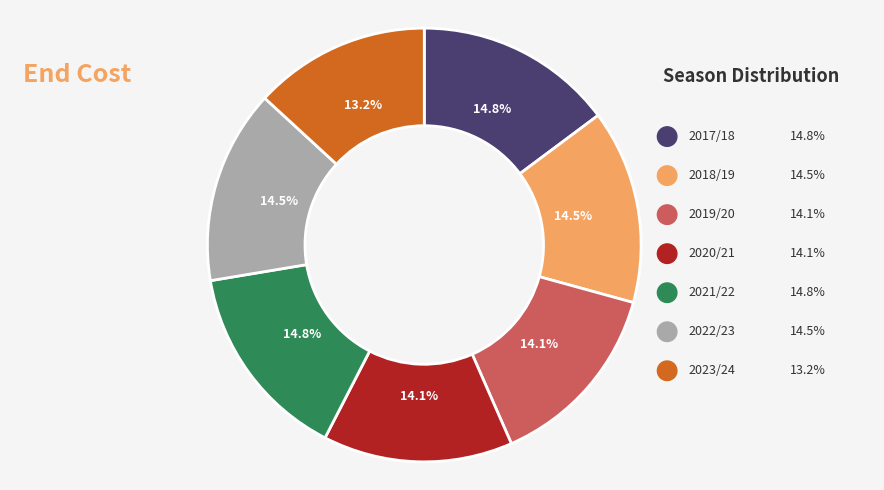

How many slices are in this pie chart?

7